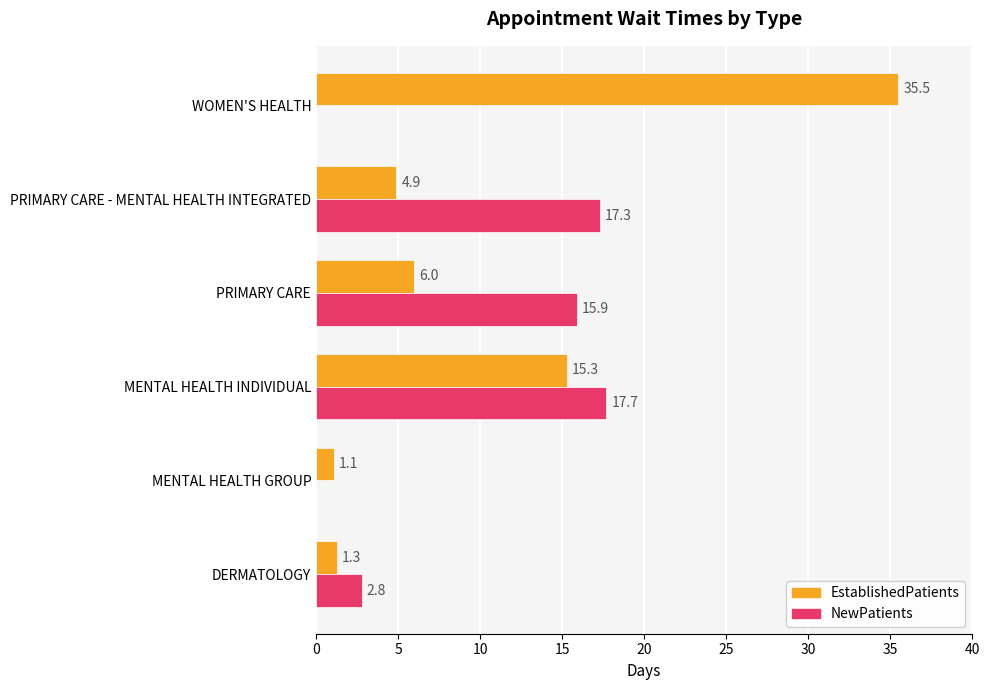

What is the sum of all EstablishedPatients values?

64.1